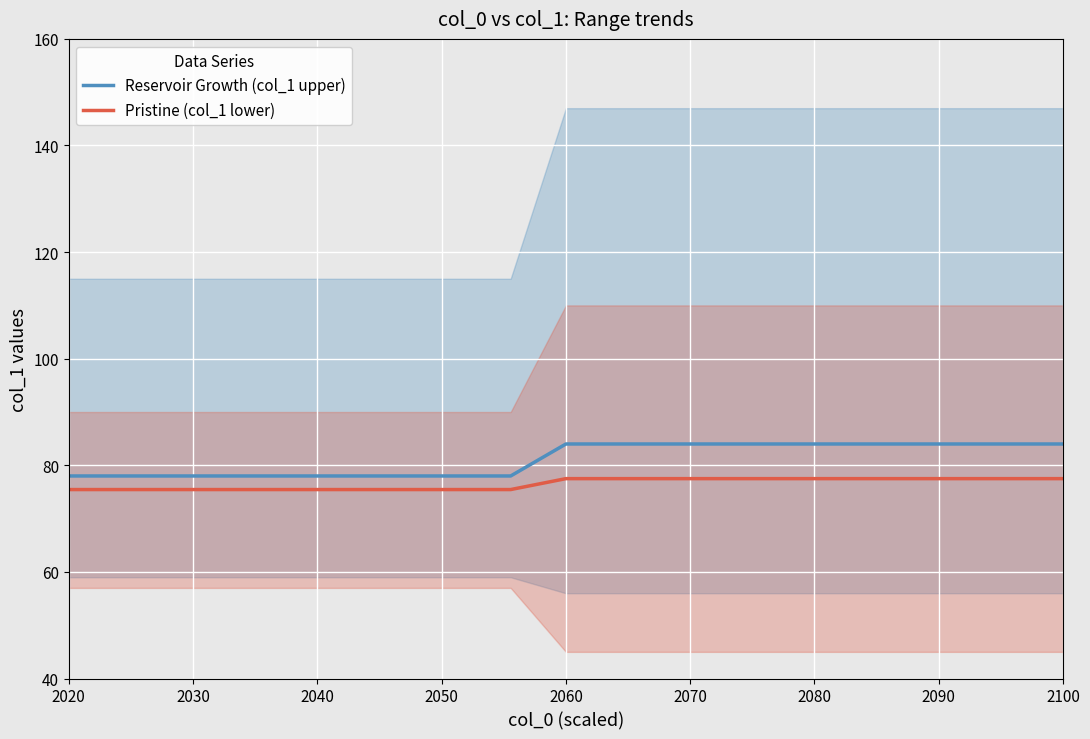

What are all the series names shown in the legend?

Reservoir Growth (col_1 upper), Pristine (col_1 lower)